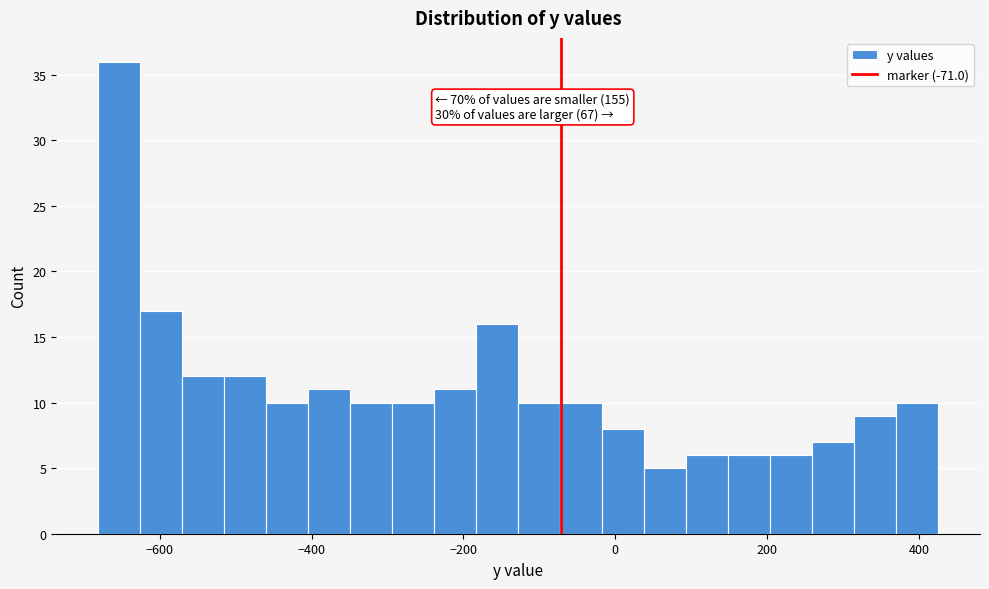

Around what value on the x-axis is the tallest bar? Give the approximate position of its centre, as read against the axis.

-660